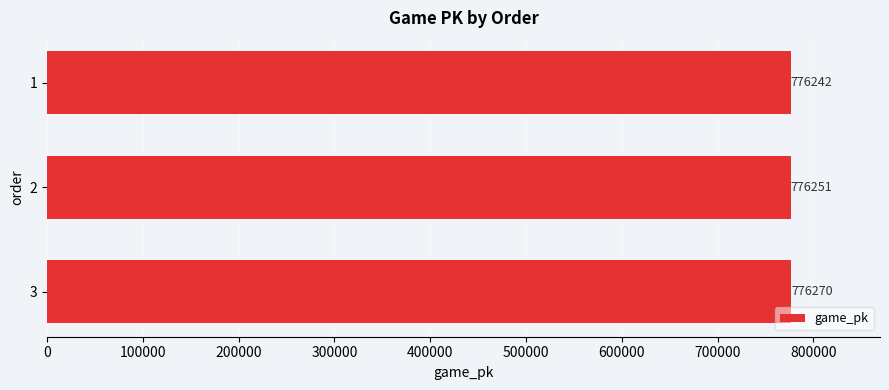

What is the change in value from 1 to 2?

+9